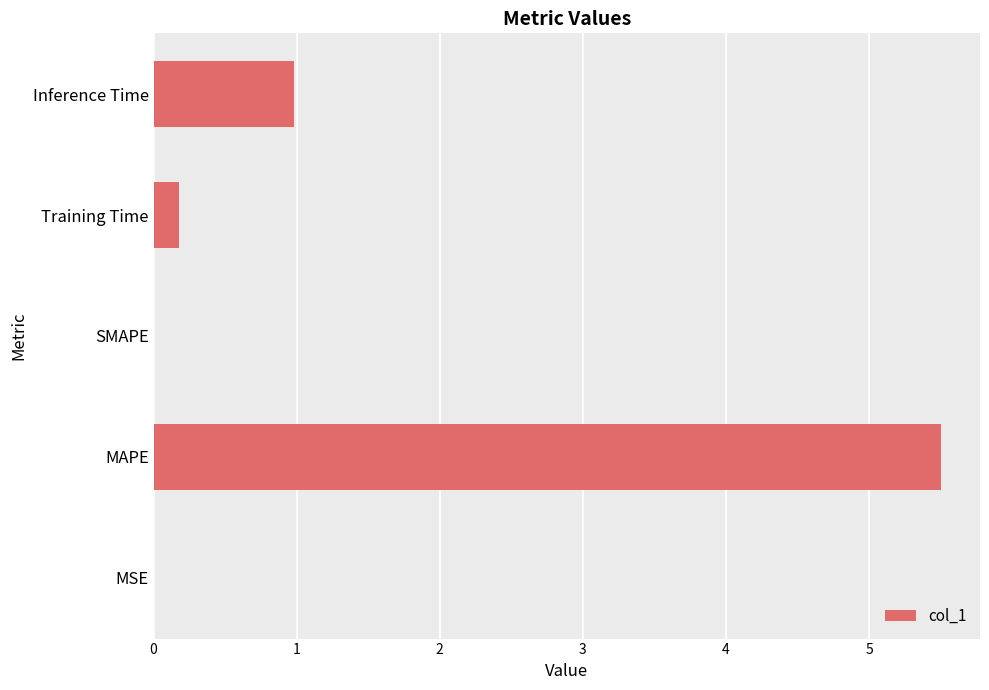

What is the sum of all values?

6.7